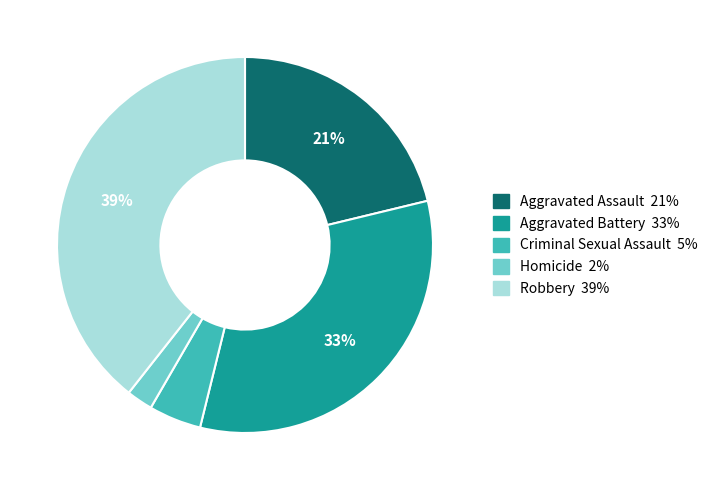

What is the ratio of the value at Homicide to the value at Aggravated Battery?

0.1